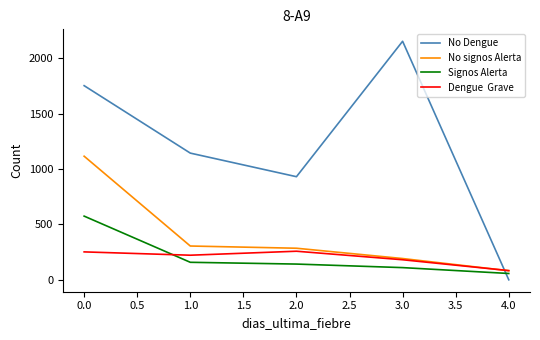

What is the greatest value displayed?

2154